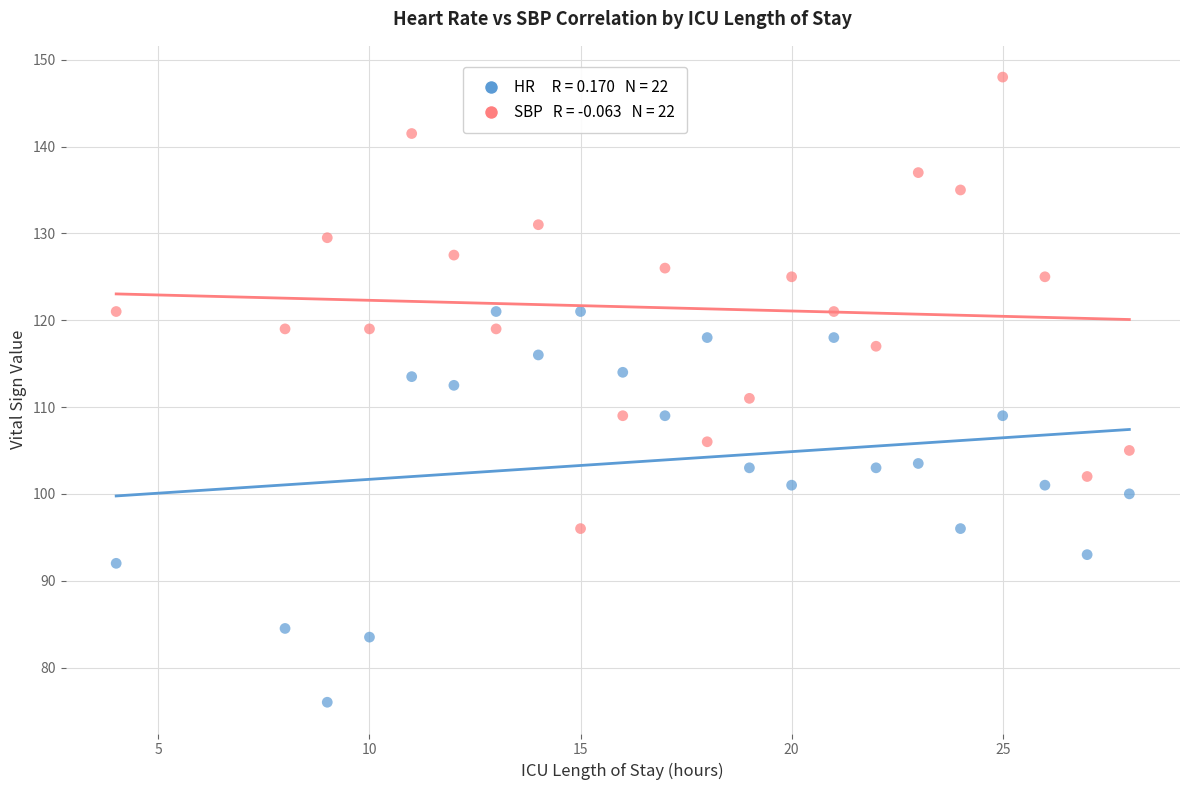

Across all data points, what is the range of X values (max minus min)?

24.0